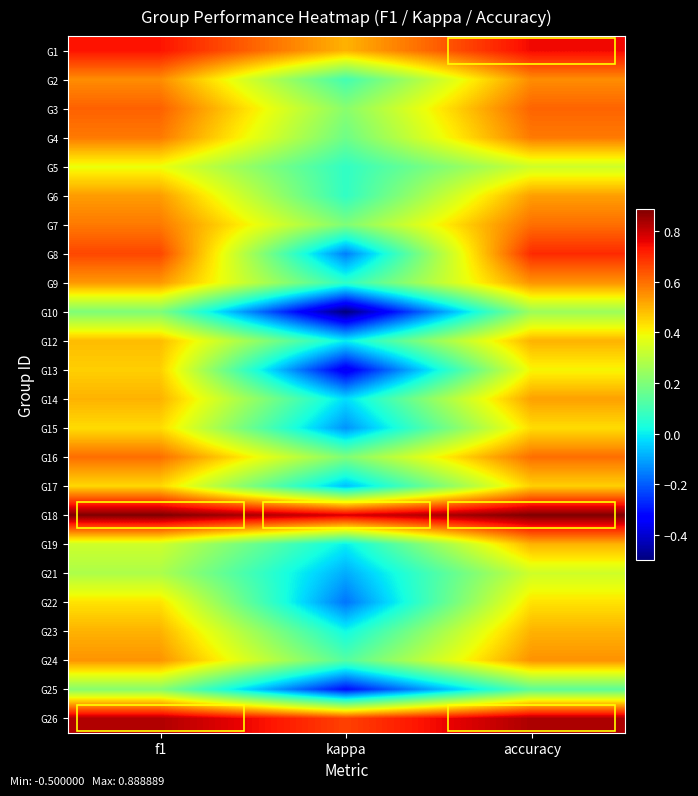

Reading right to left, list all the values displayed in this chart.

G1: accuracy=0.8	kappa=0.5	f1=0.7
G2: accuracy=0.6	kappa=0.1	f1=0.6
G3: accuracy=0.6	kappa=0.2	f1=0.6
G4: accuracy=0.6	kappa=0.2	f1=0.6
G5: accuracy=0.3	kappa=0.1	f1=0.4
G6: accuracy=0.5	kappa=0.1	f1=0.5
G7: accuracy=0.6	kappa=0.2	f1=0.6
G8: accuracy=0.7	kappa=-0.2	f1=0.7
G9: accuracy=0.5	kappa=0.1	f1=0.5
G10: accuracy=0.2	kappa=-0.5	f1=0.2
G12: accuracy=0.5	kappa=0.0	f1=0.5
G13: accuracy=0.4	kappa=-0.4	f1=0.5
G14: accuracy=0.5	kappa=-0.0	f1=0.5
G15: accuracy=0.4	kappa=-0.1	f1=0.4
G16: accuracy=0.6	kappa=0.2	f1=0.6
G17: accuracy=0.5	kappa=-0.1	f1=0.4
G18: accuracy=0.9	kappa=0.8	f1=0.9
G19: accuracy=0.5	kappa=0.0	f1=0.3
G21: accuracy=0.3	kappa=-0.1	f1=0.3
G22: accuracy=0.4	kappa=-0.2	f1=0.4
G23: accuracy=0.5	kappa=0.0	f1=0.5
G24: accuracy=0.5	kappa=0.1	f1=0.5
G25: accuracy=0.1	kappa=-0.3	f1=0.2
G26: accuracy=0.8	kappa=0.7	f1=0.8